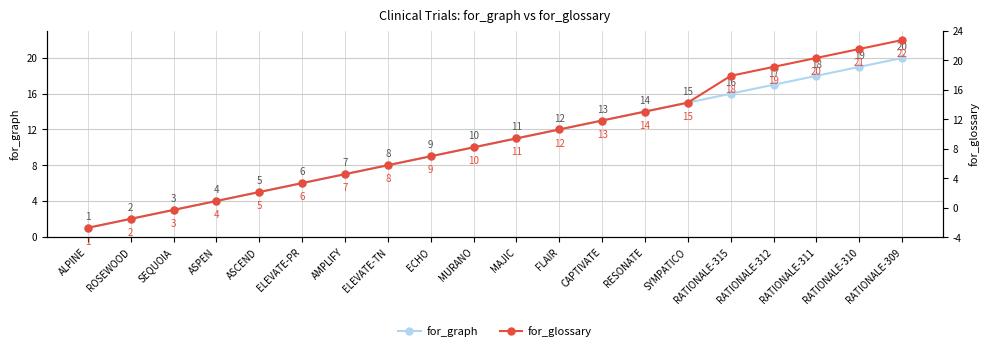

How many data points in for_graph are less than 11?

10